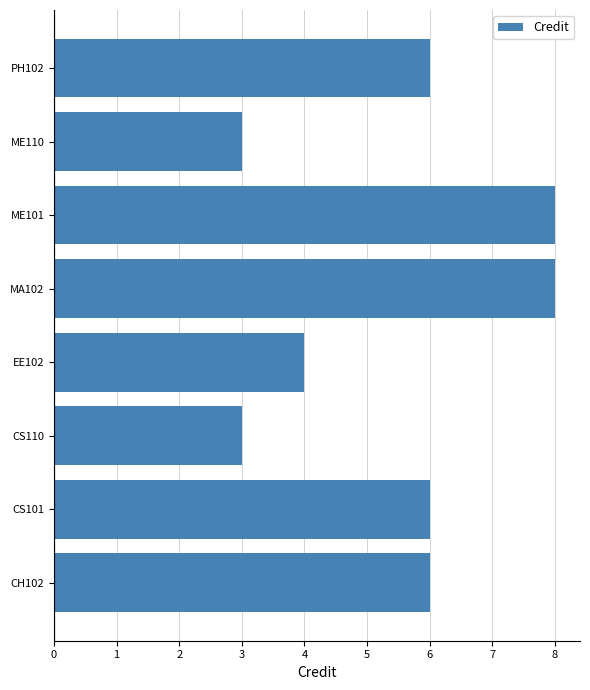

What is the minimum value shown in the chart?

3